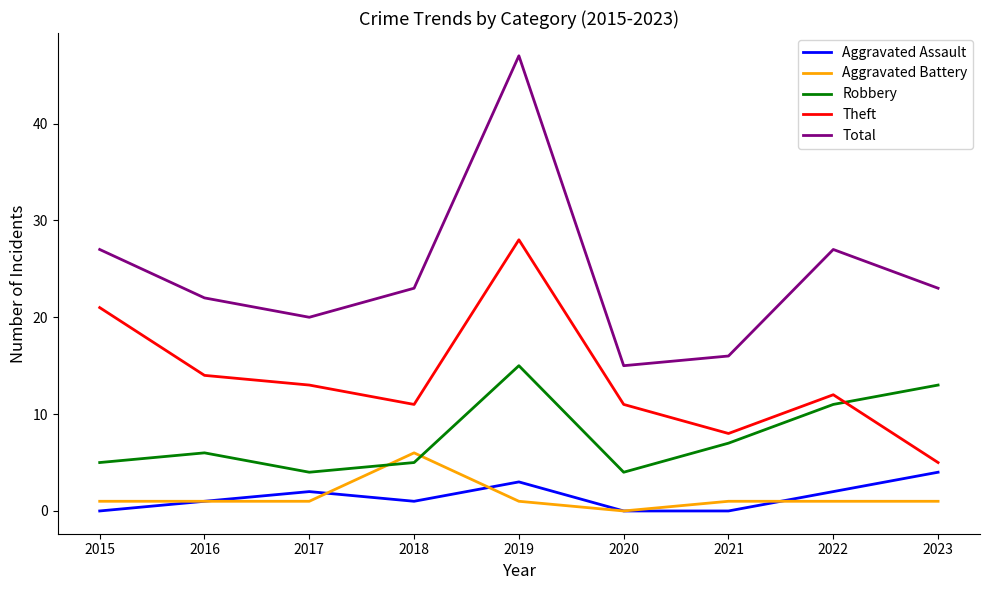

The Theft series shows 24 at 2016. True or false?

False